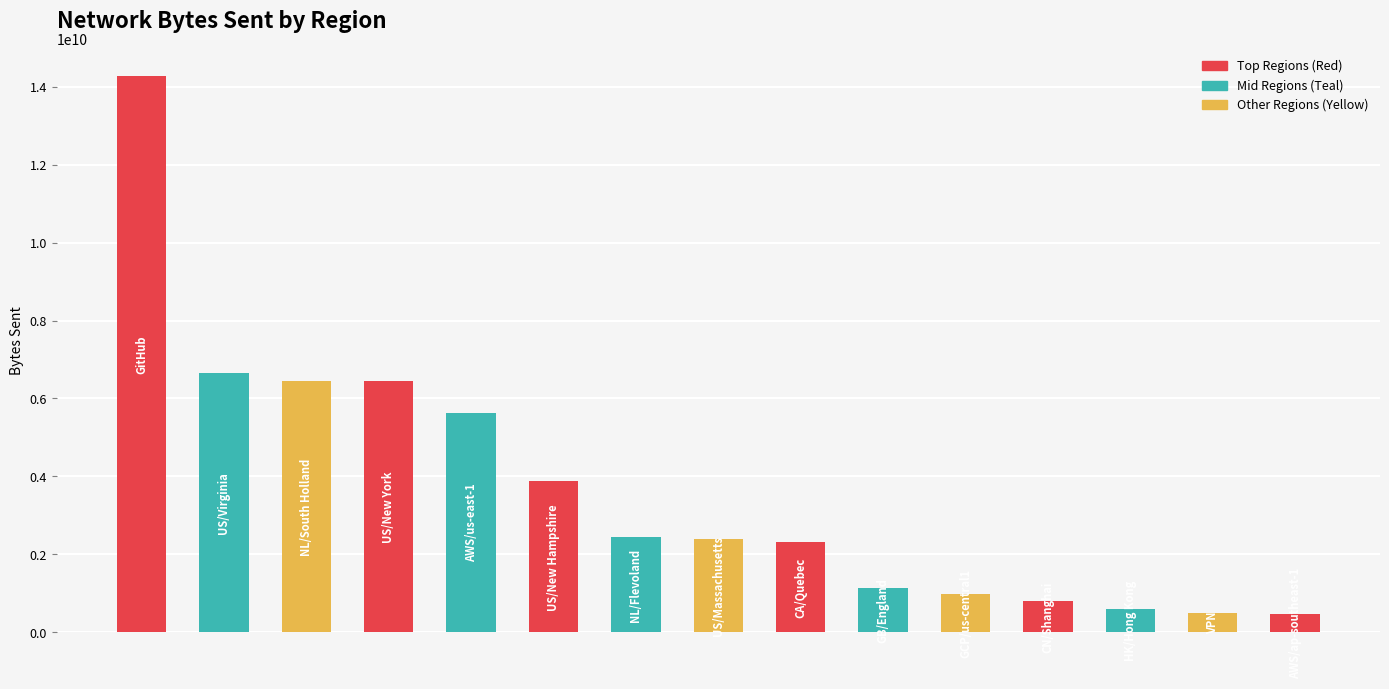

How many distinct data groups are displayed?

1